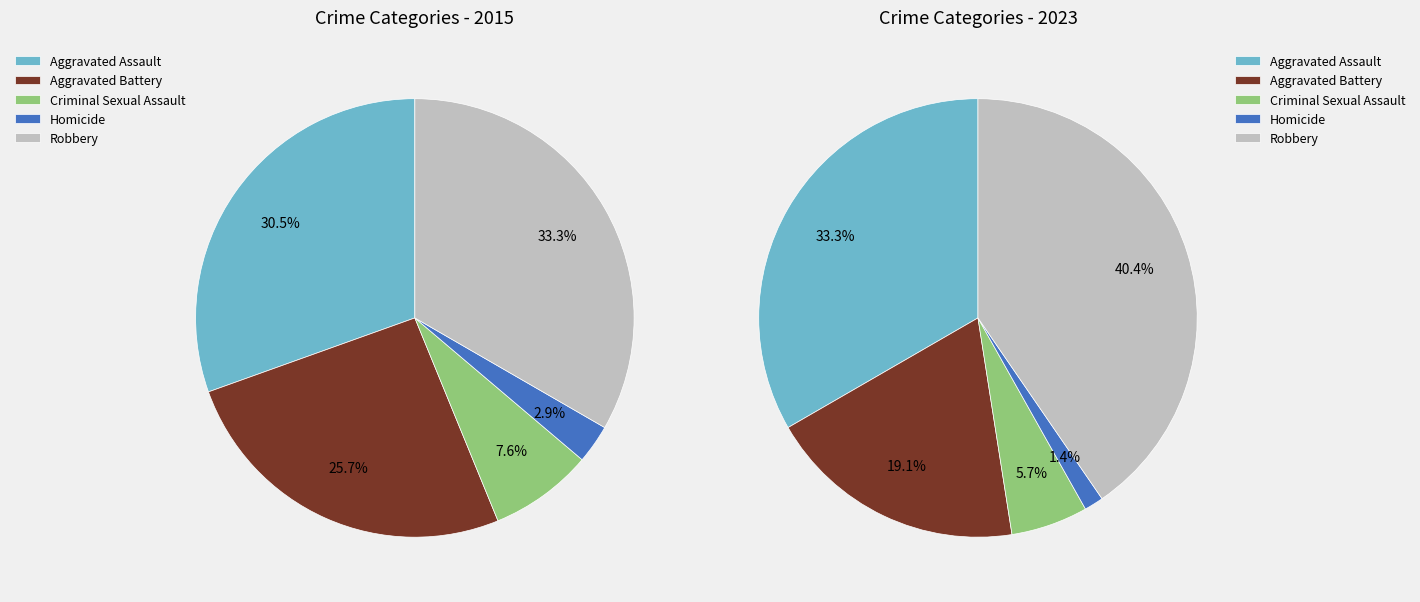

Is 3 the majority of the pie?

No